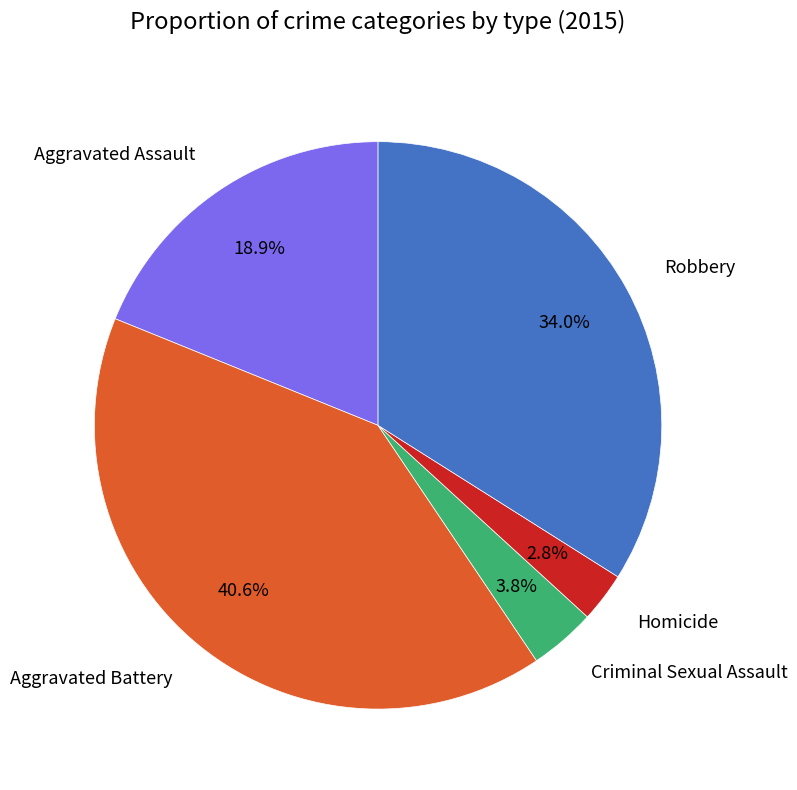

To the nearest percent, what is the difference between the Aggravated Battery and Criminal Sexual Assault slice percentages?

37%